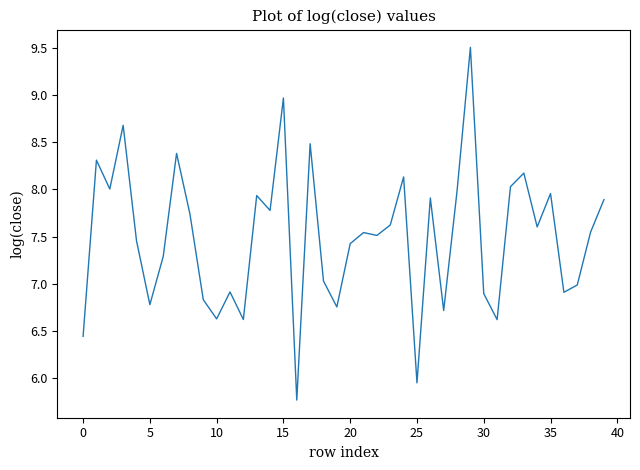

What is the smallest value displayed?

5.8